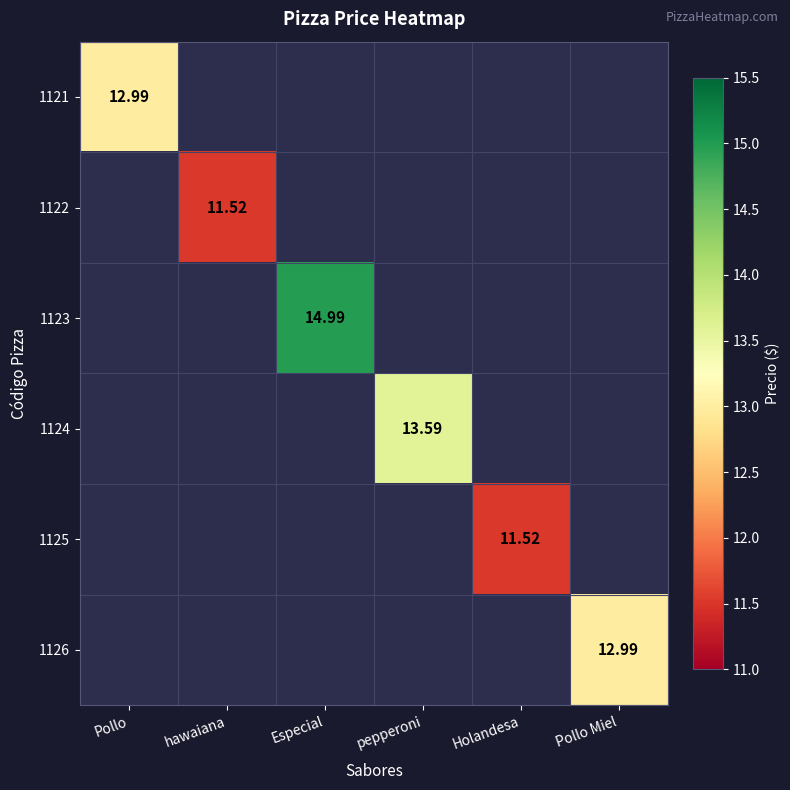

Is the value of 1123 at Pollo greater than the value of 1122 at Pollo Miel?

No